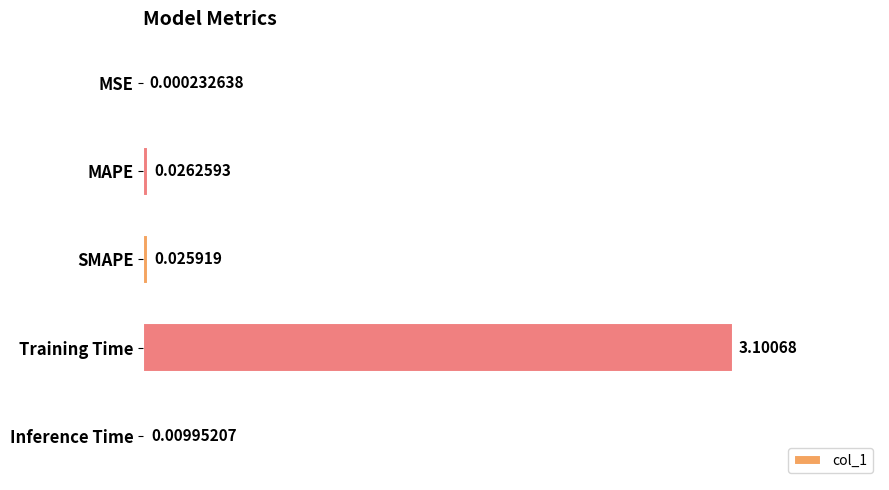

What is the sum of the values at MSE and Training Time?

3.1